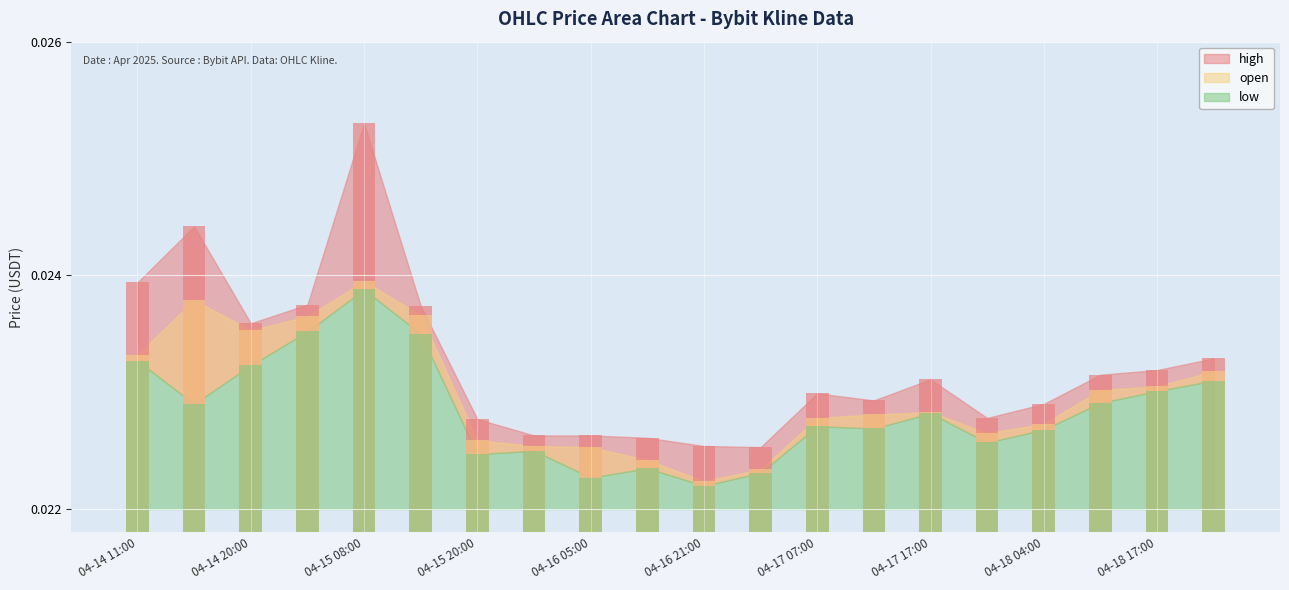

True or false: open has a value of 0.0 at 2025-04-15 23:00.

False